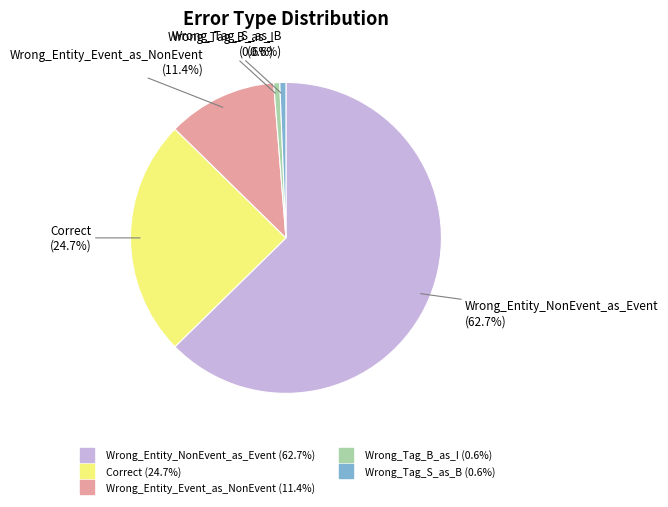

Which category has the biggest portion of the pie?

Wrong_Entity_NonEvent_as_Event